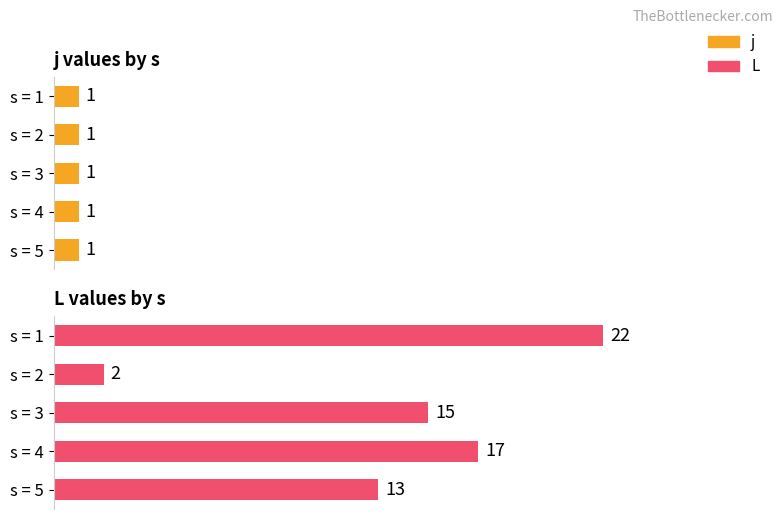

List the series in order of their overall mean, highest first.

L, j